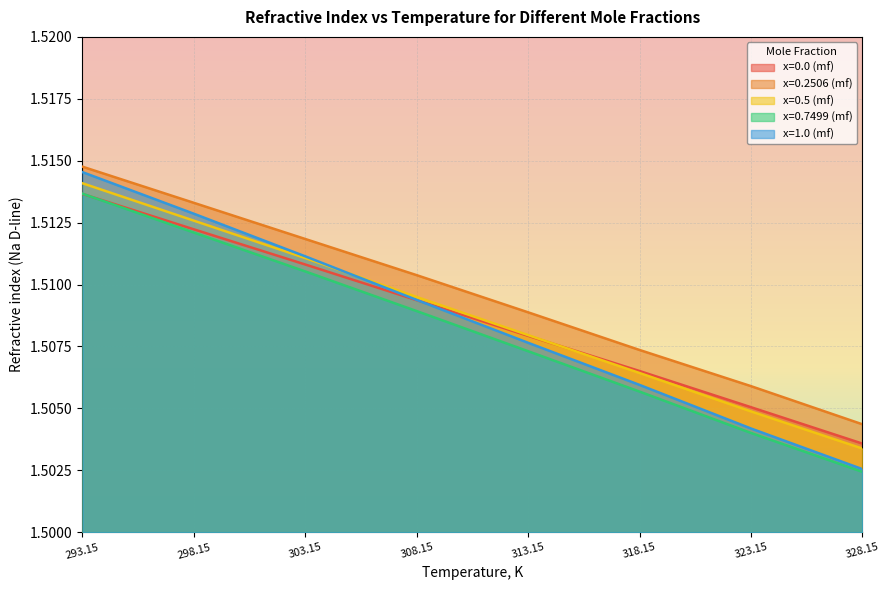

At which label is x=1.0 (mf) closest to 1?

328.15